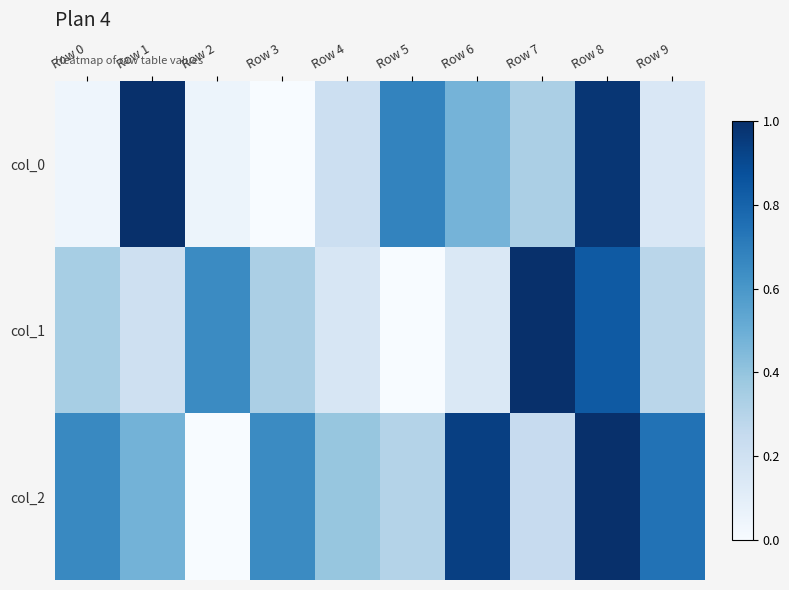

Reading left to right, what are all the values shown in this chart?

col_0: Row 0=0.0	Row 1=1.0	Row 2=0.1	Row 3=0.0	Row 4=0.2	Row 5=0.7	Row 6=0.5	Row 7=0.3	Row 8=1.0	Row 9=0.2
col_1: Row 0=0.3	Row 1=0.2	Row 2=0.7	Row 3=0.3	Row 4=0.2	Row 5=0.0	Row 6=0.1	Row 7=1.0	Row 8=0.8	Row 9=0.3
col_2: Row 0=0.7	Row 1=0.5	Row 2=0.0	Row 3=0.6	Row 4=0.4	Row 5=0.3	Row 6=0.9	Row 7=0.2	Row 8=1.0	Row 9=0.7